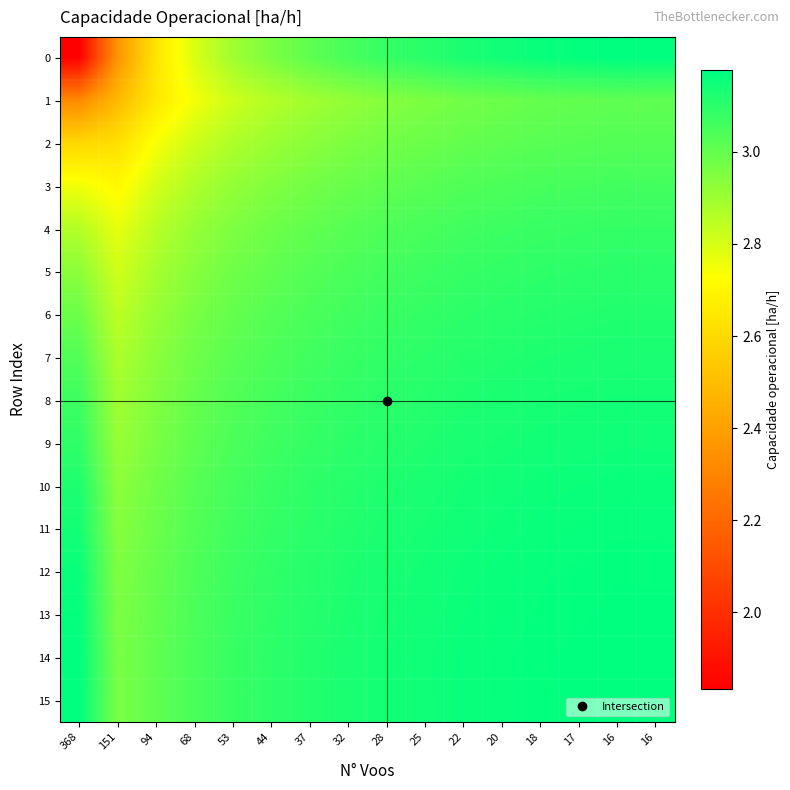

Which category has the highest value across all series?

16